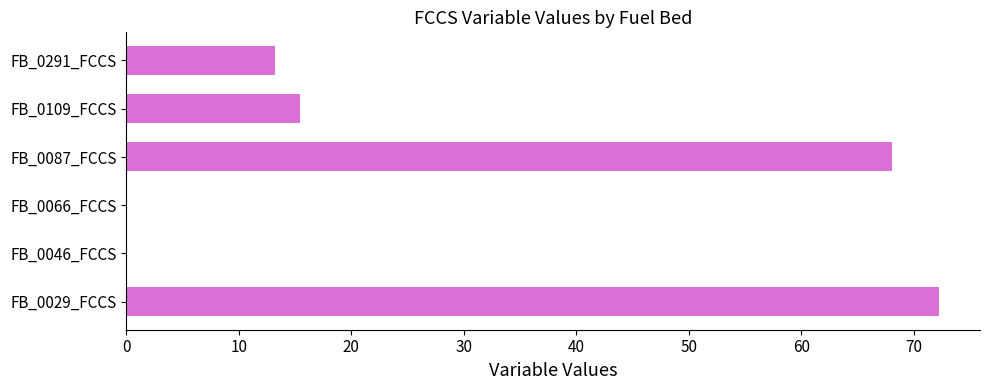

What is the change in value from FB_0066_FCCS to FB_0291_FCCS?

+13.2